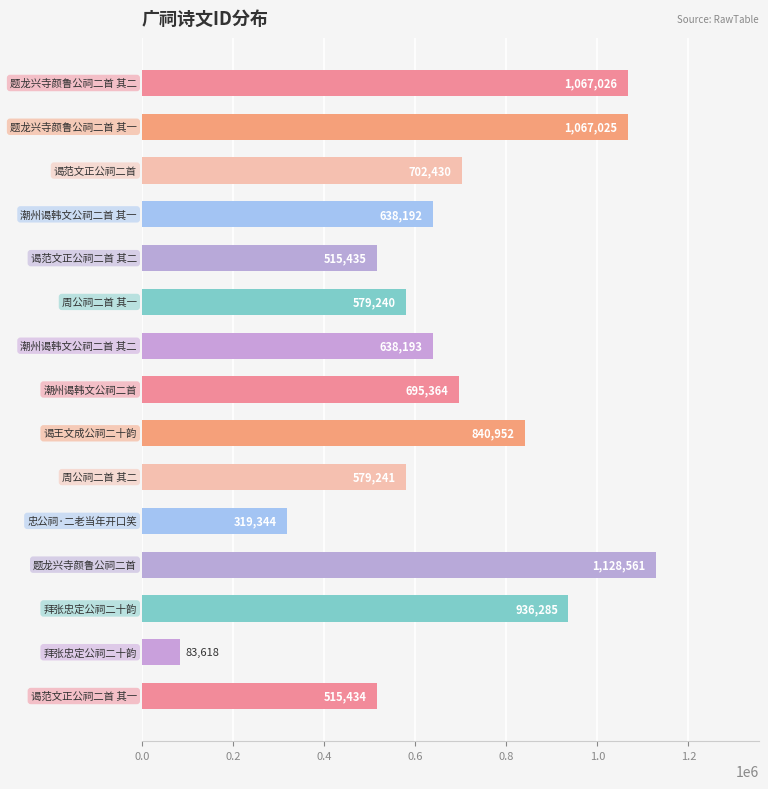

What is the average value?

687089